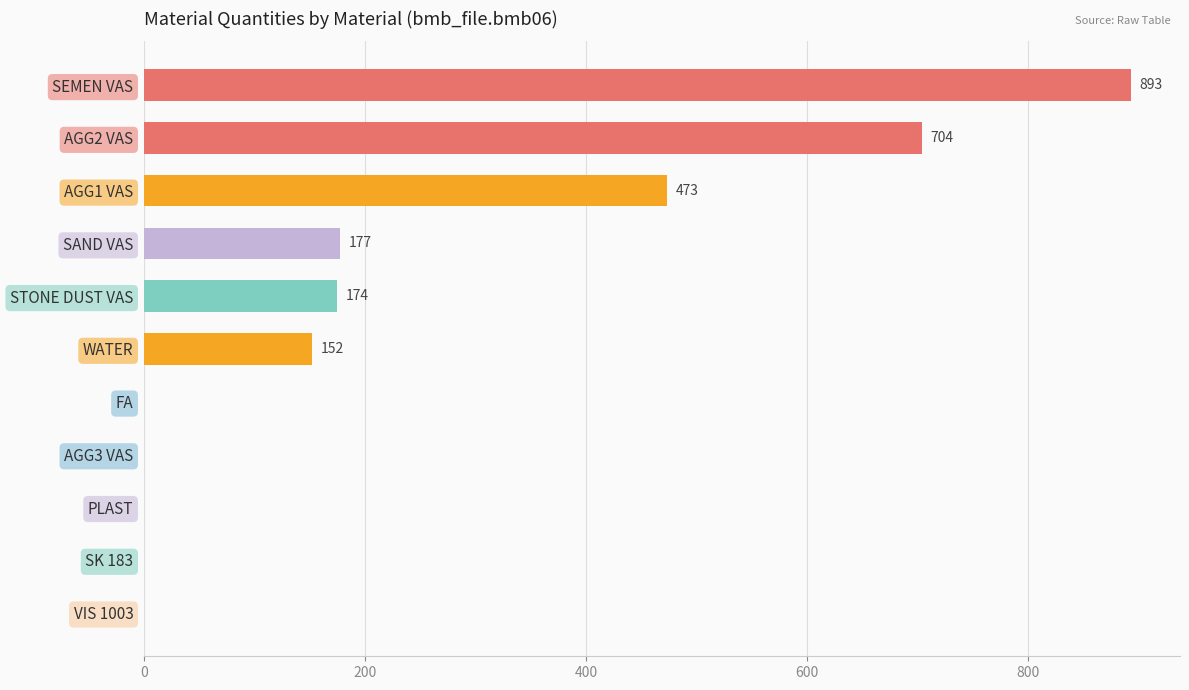

Reading bottom to top, extract all data points from this chart.

VIS 1003=0	SK 183=0	PLAST=0	AGG3 VAS=0	FA=0	WATER=152	STONE DUST VAS=174	SAND VAS=177	AGG1 VAS=473	AGG2 VAS=704	SEMEN VAS=893